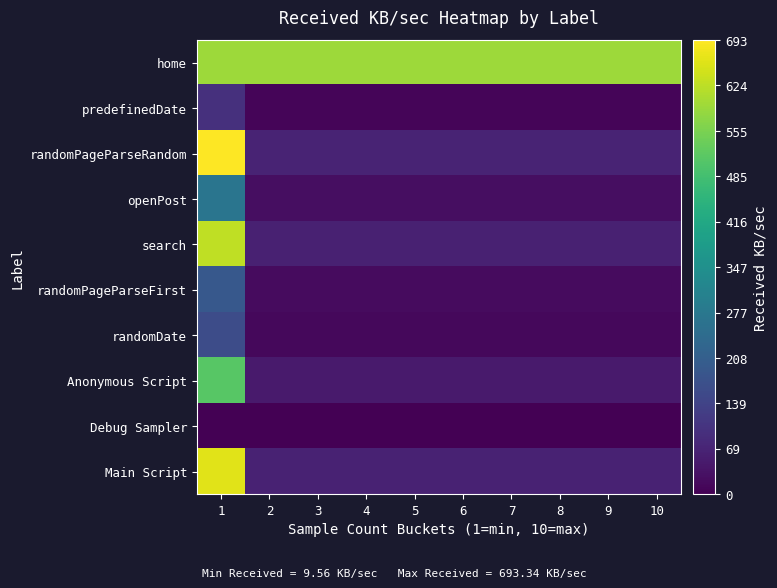

Rank the series by their maximum value, from highest to lowest.

randomPageParseRandom, Main Script, search, home, Anonymous Script, openPost, randomPageParseFirst, randomDate, predefinedDate, Debug Sampler